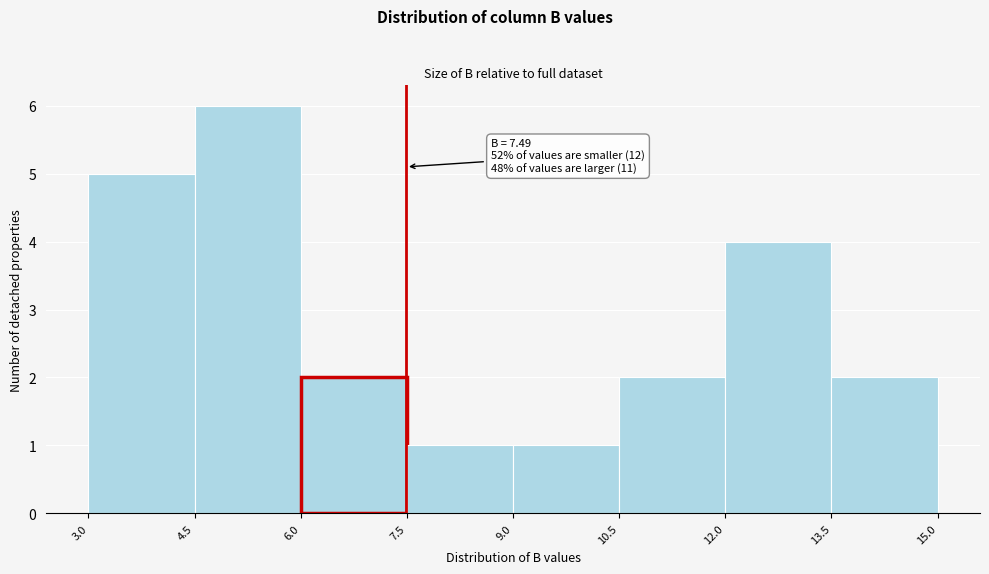

Which range on the x-axis has the tallest bar?

4.5 to 6.0